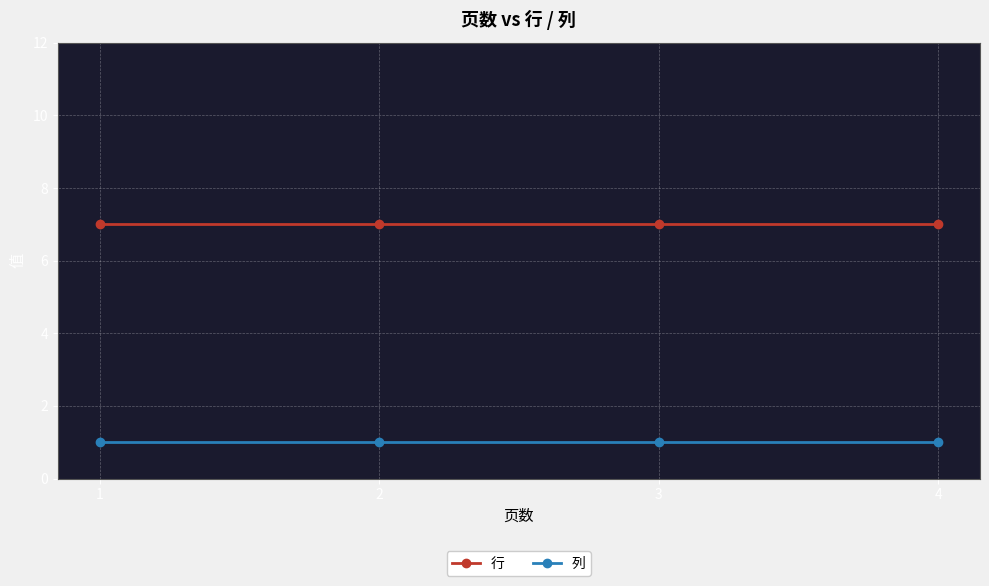

How many lines are shown in the chart?

2